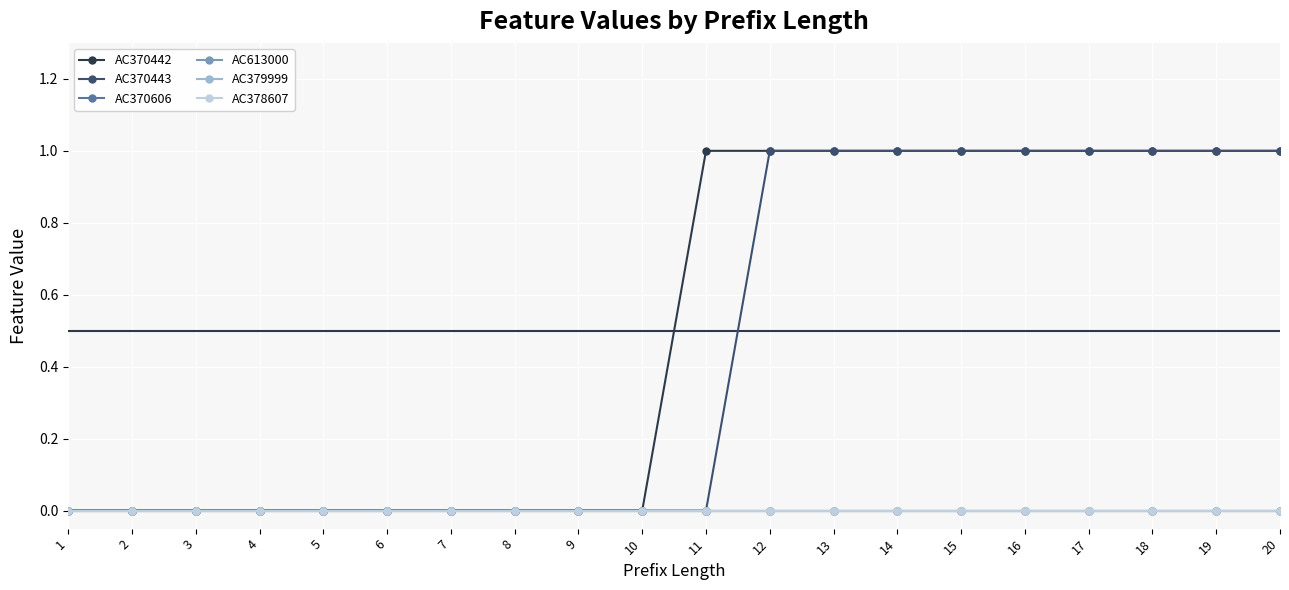

True or false: AC378607 and AC613000 cross at least once.

False